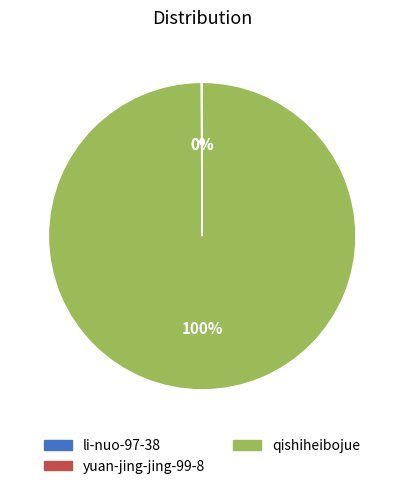

Is qishiheibojue the majority of the pie?

Yes